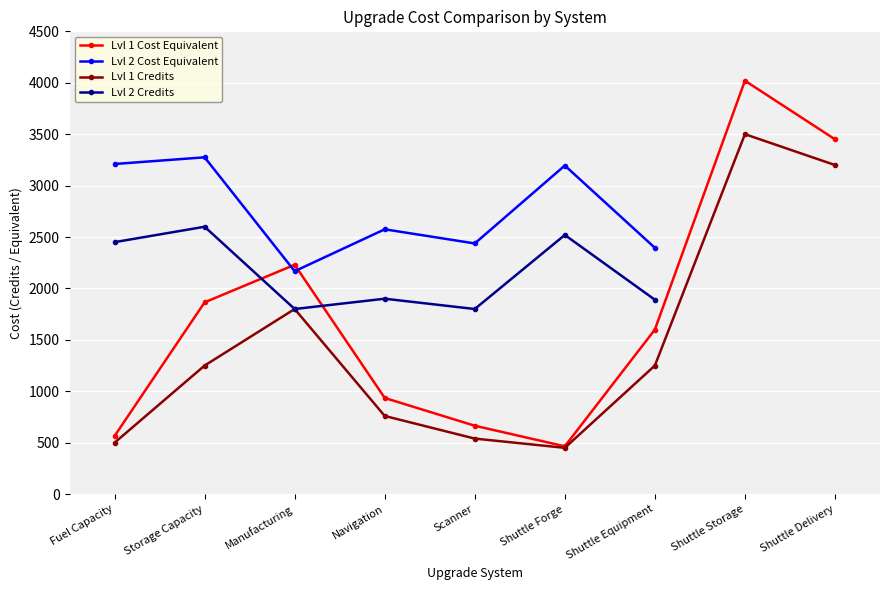

The value of Lvl 1 Cost Equivalent at Manufacturing is 2230.0. True or false?

True